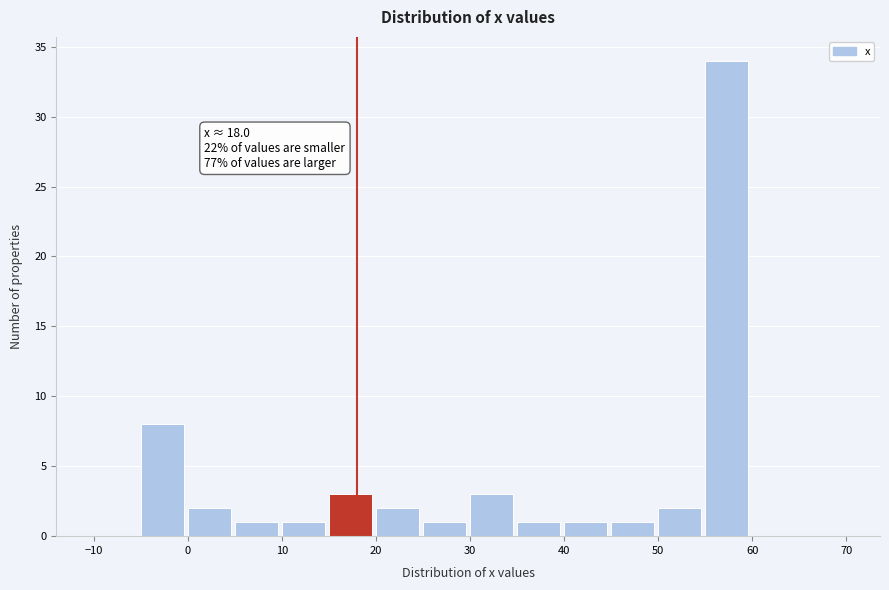

Over which range of the x-axis is the bar tallest?

55 to 60